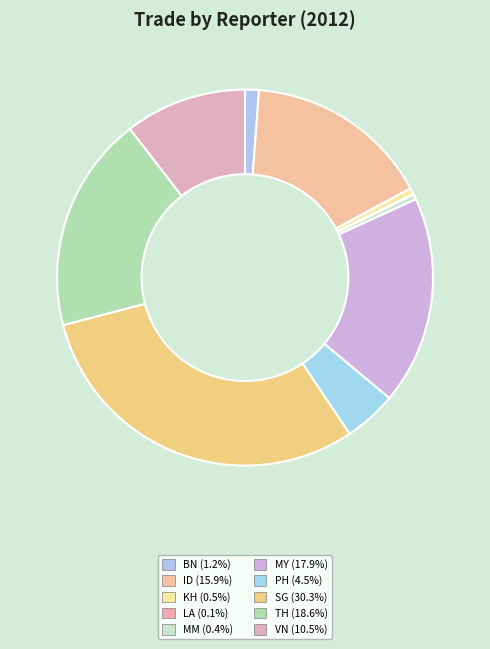

Which slice is the smallest?

LA